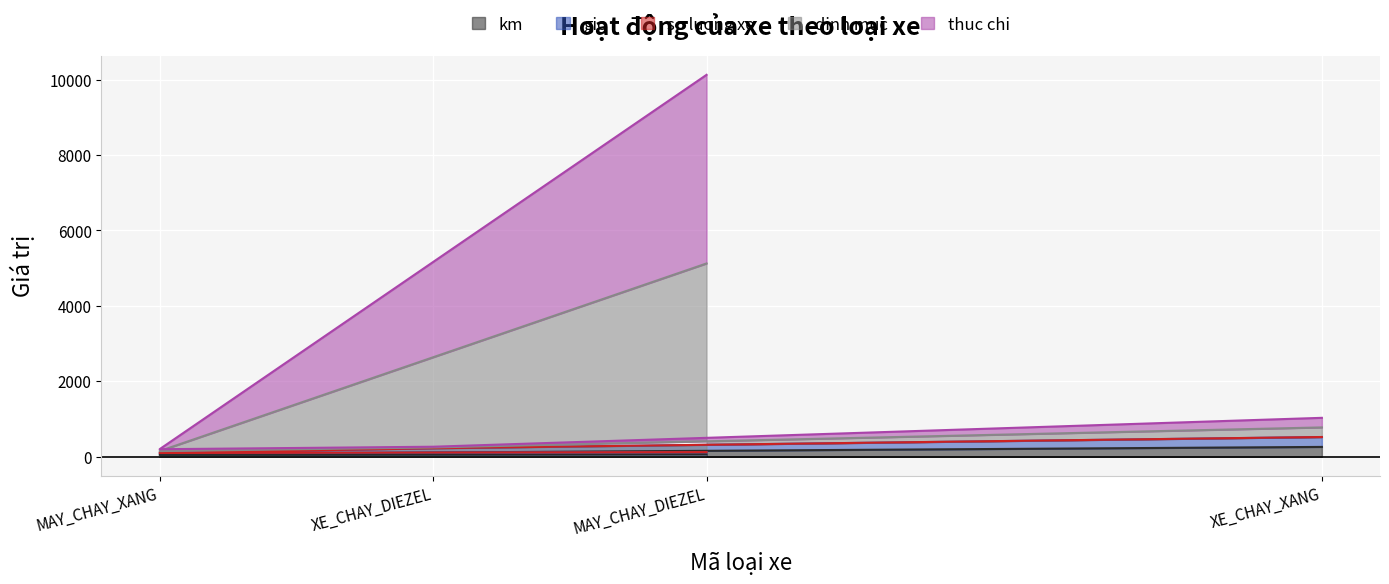

At which label does thuc_chi first exceed 779?

MAY_CHAY_DIEZEL